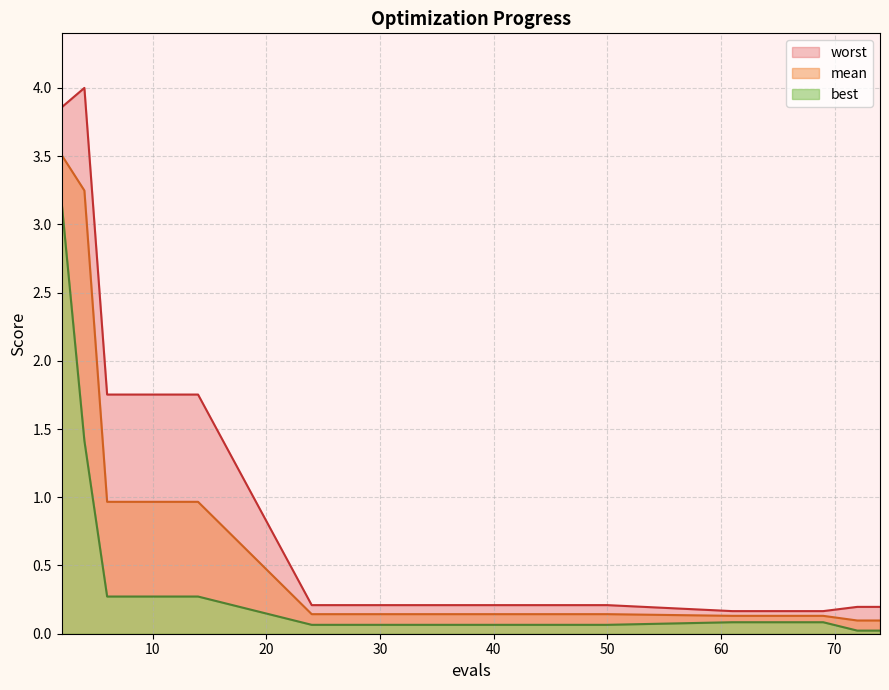

Which series has the widest spread of values?

worst